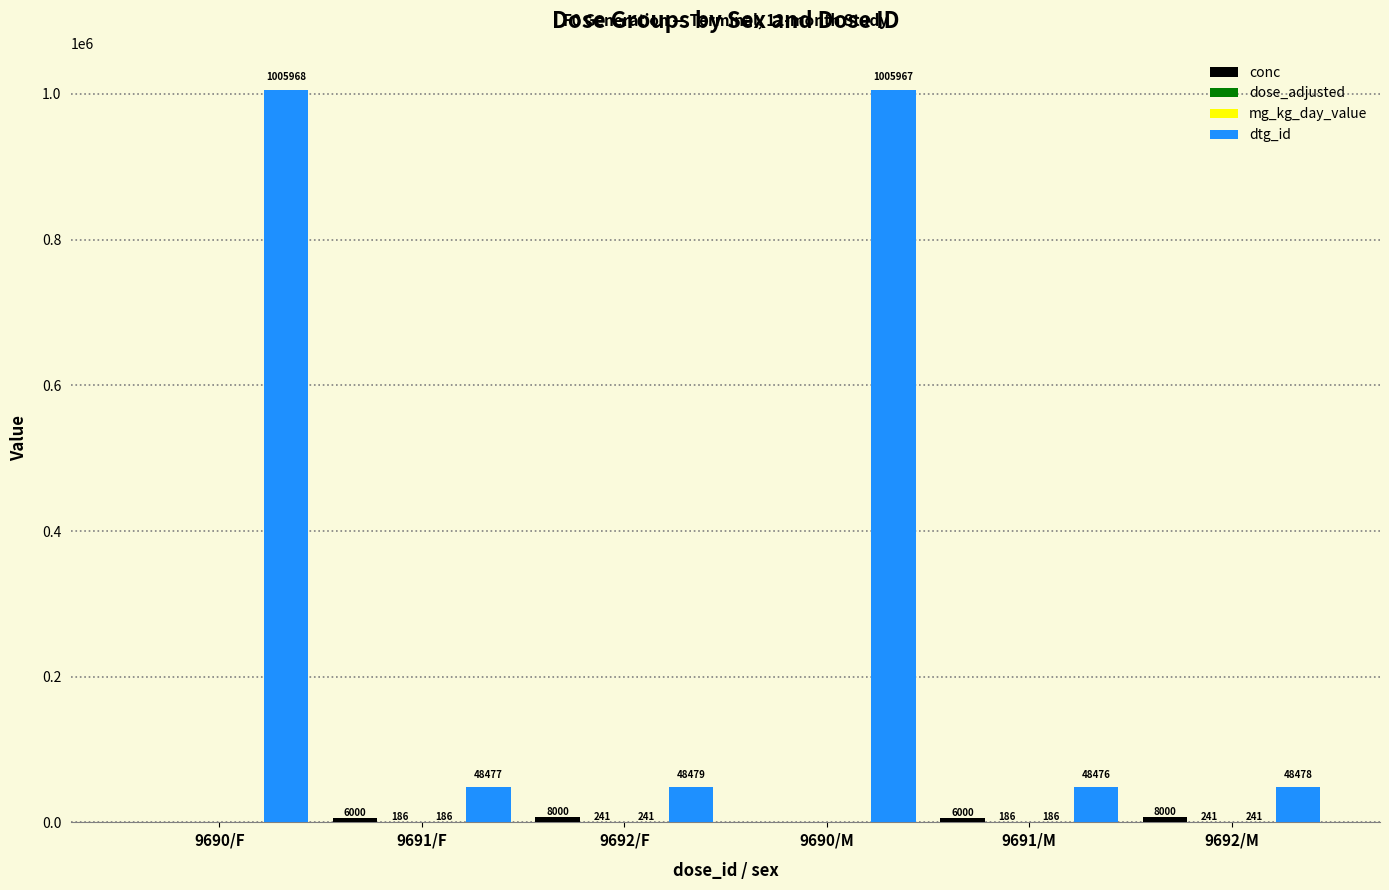

What is the sum of all dtg_id values?

2205845